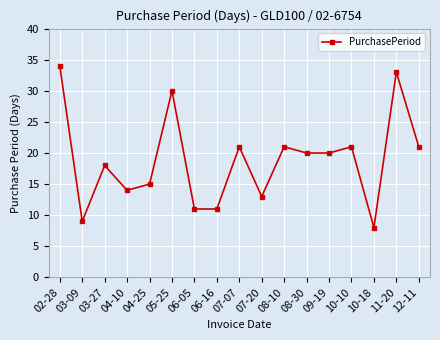

What is the change in value from 05-25 to 07-20?

-17